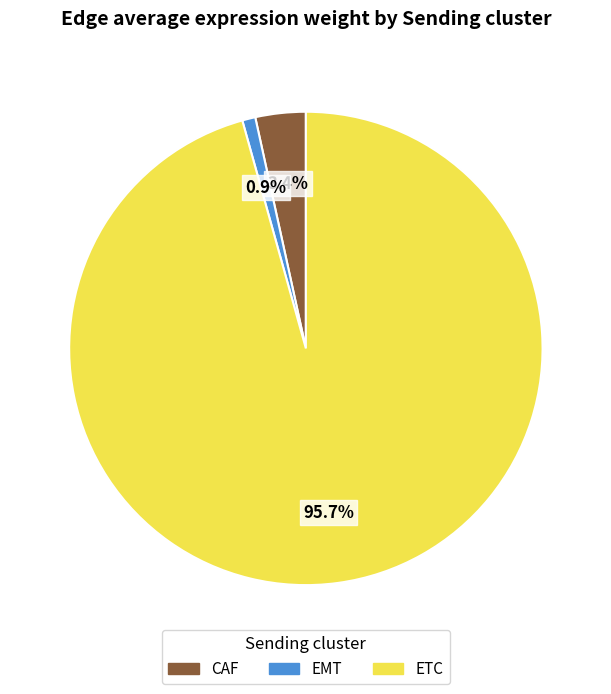

How many segments does this pie chart have?

3